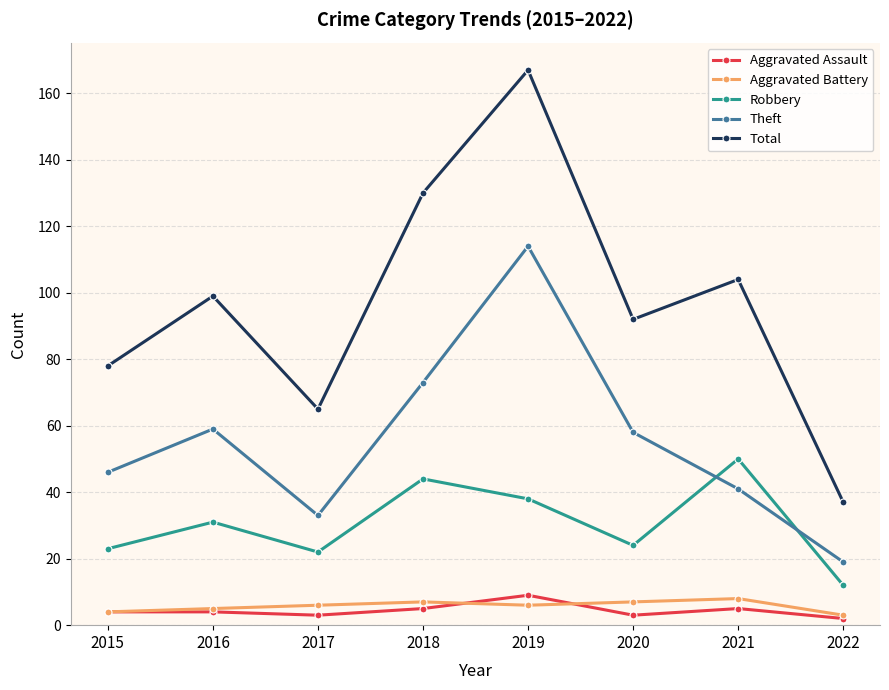

Is it true that Robbery equals 23 at 2015?

True